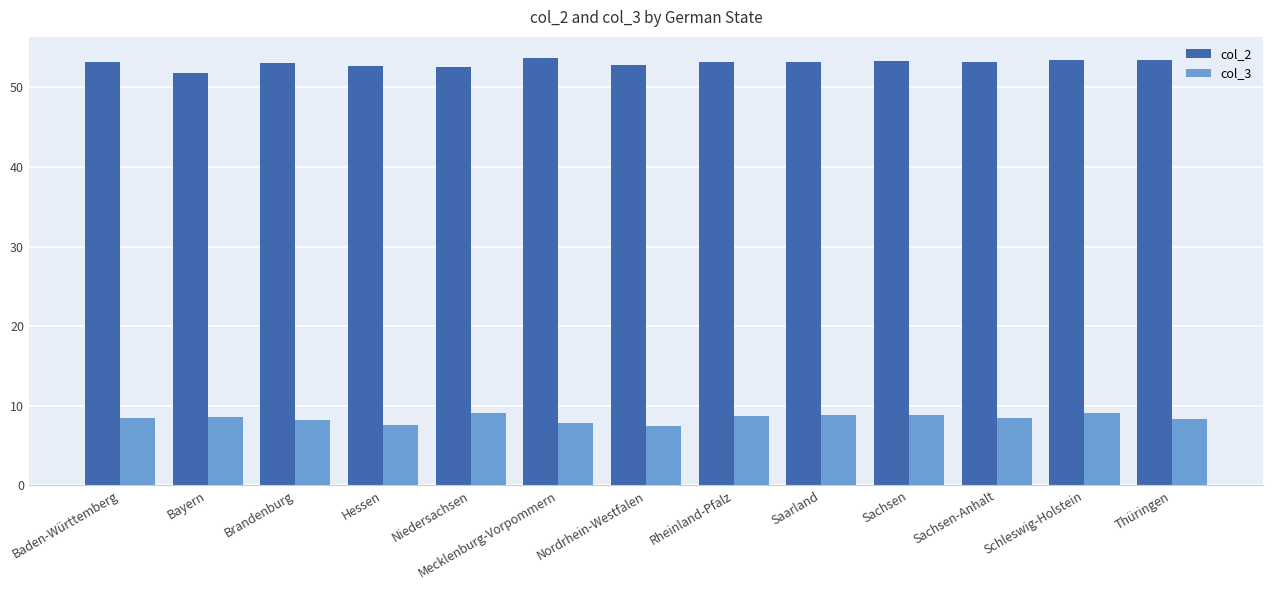

What is the minimum value shown in the chart?

7.5